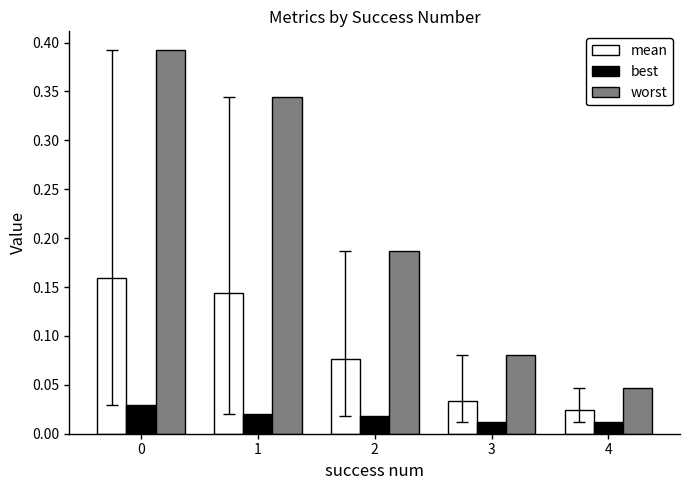

At how many categories does at least one series exceed 0?

5